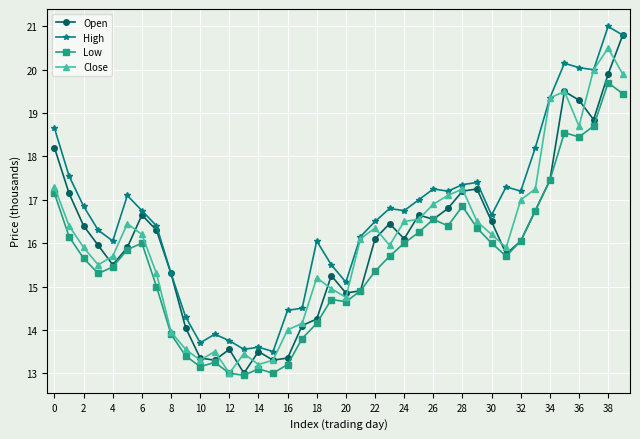

At how many categories does at least one series exceed 18?

8